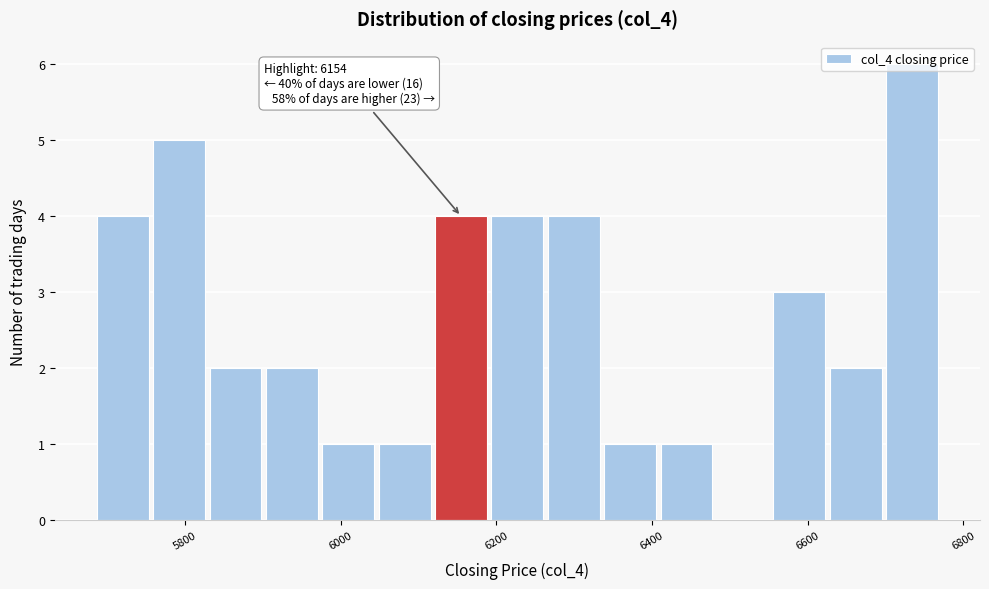

Read against the x-axis, roughly where is the centre of the tallest bar?

6740